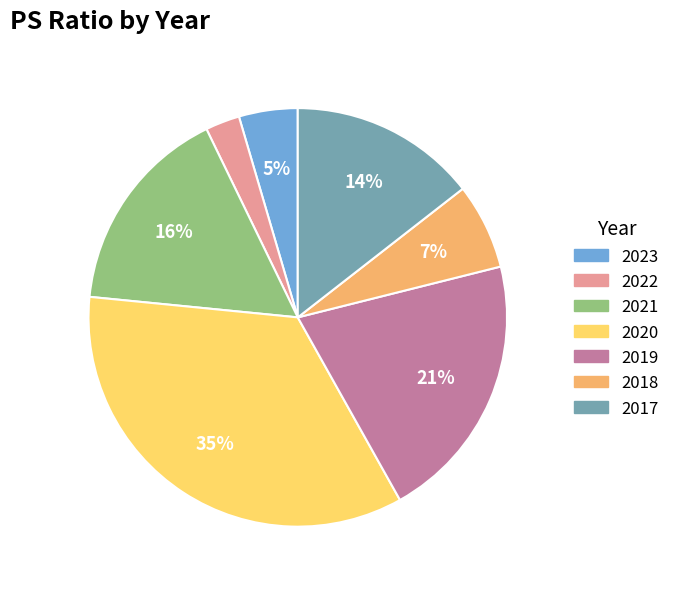

What percentage is the 2017 slice, to the nearest percent?

14%